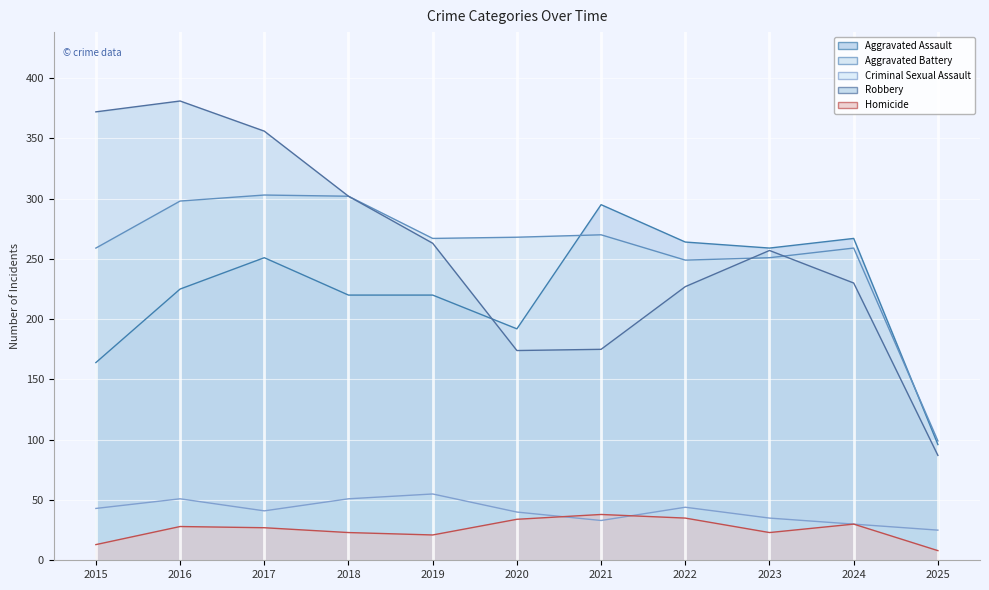

What is the maximum value for Aggravated Battery?

303